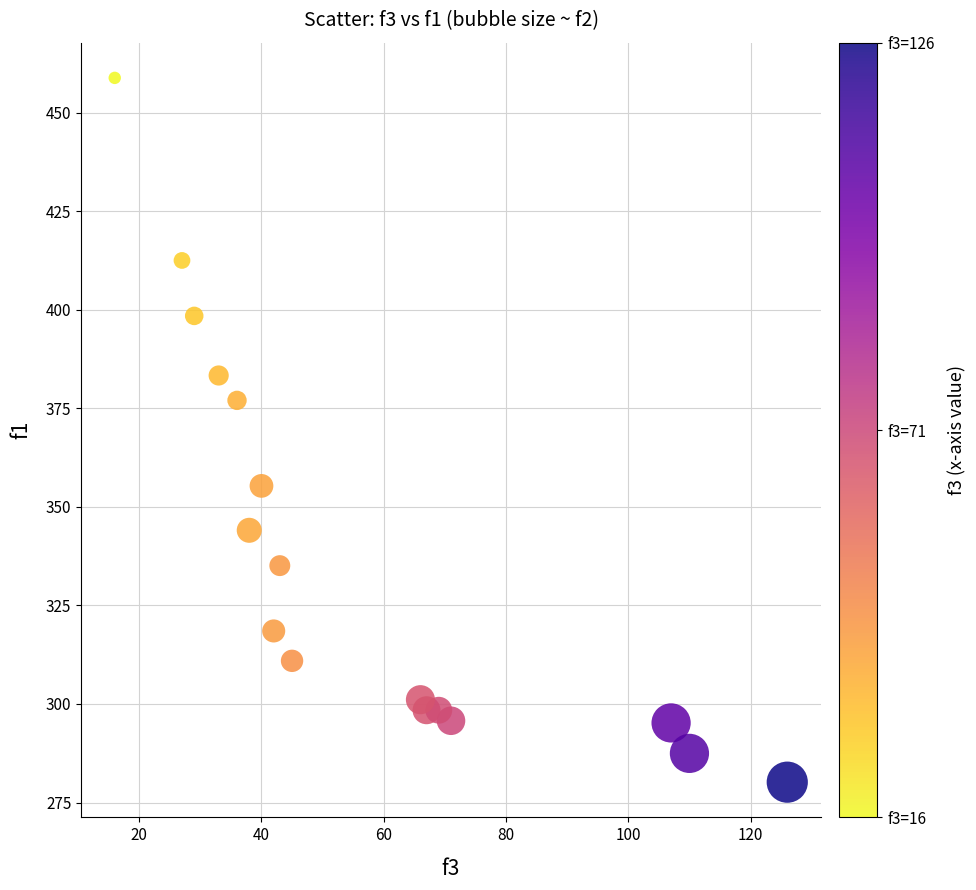

What Y value in the scatter plot is closest to 369?

377.0